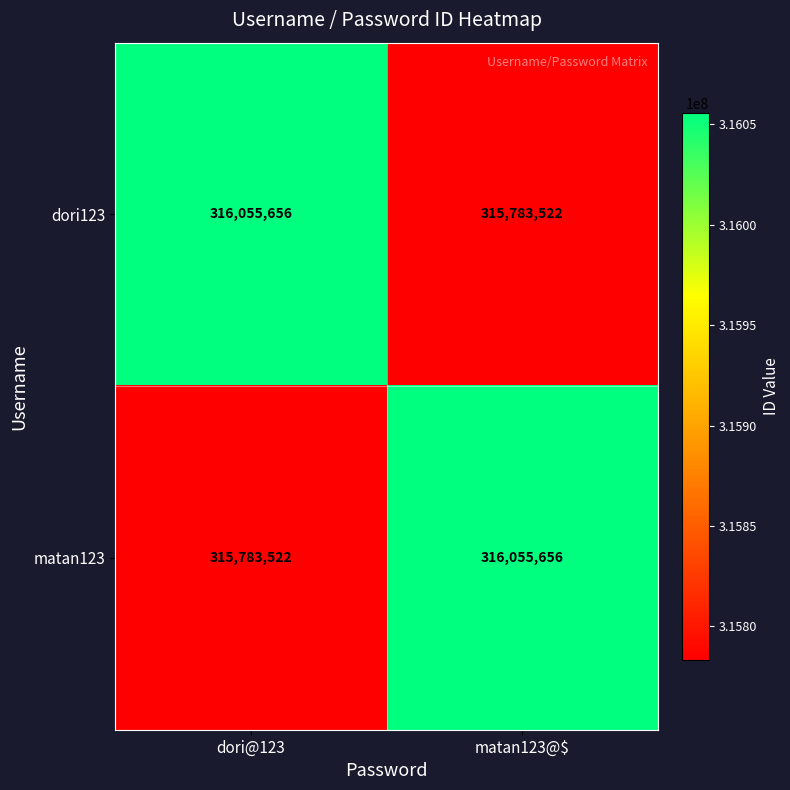

Rank the series at matan123@$ from highest to lowest value.

matan123, dori123